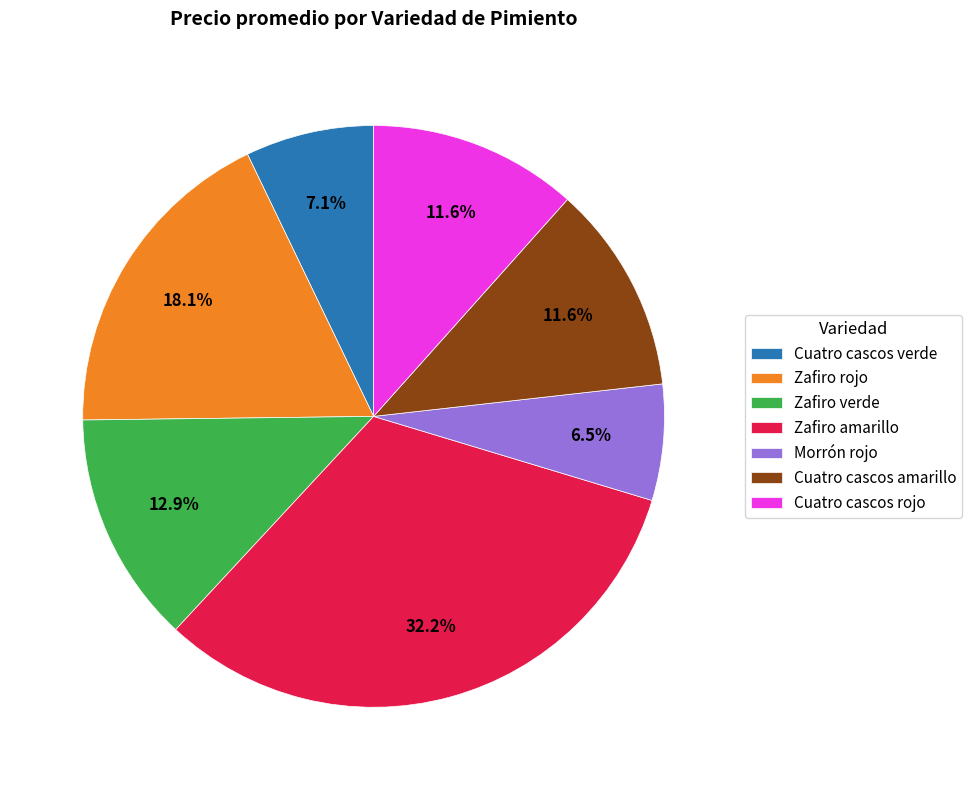

Which category has the biggest portion of the pie?

Zafiro amarillo